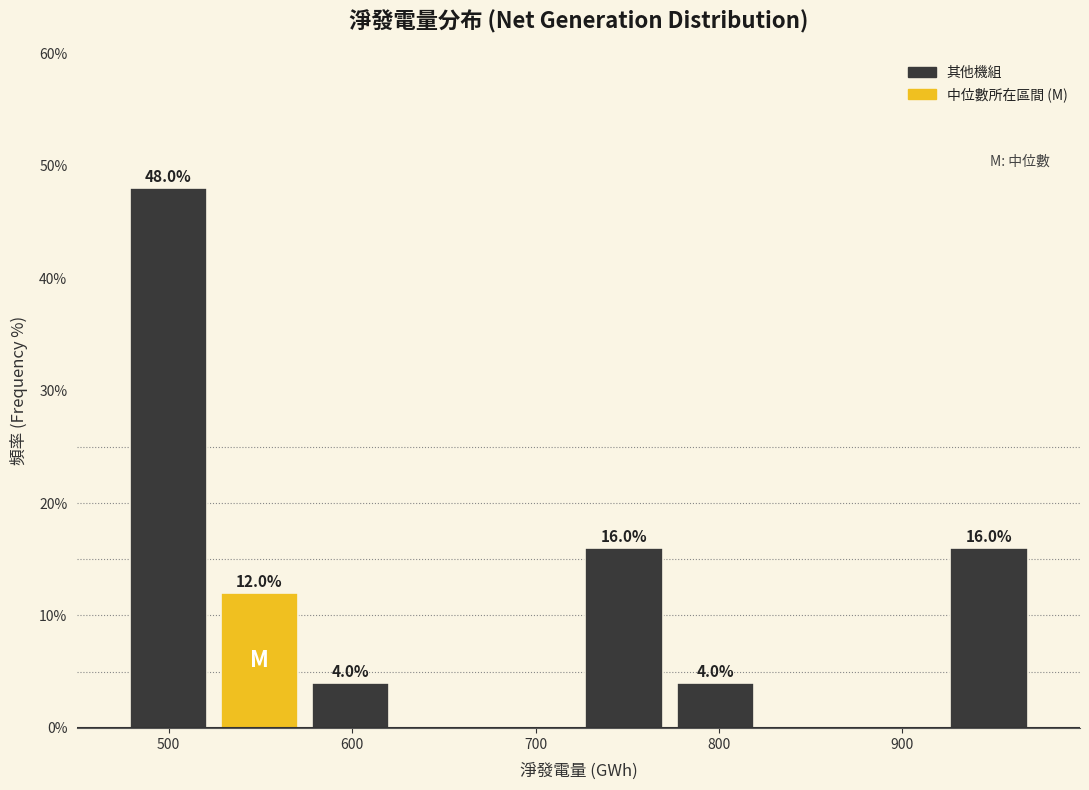

Which range on the x-axis has the tallest bar?

480 to 520